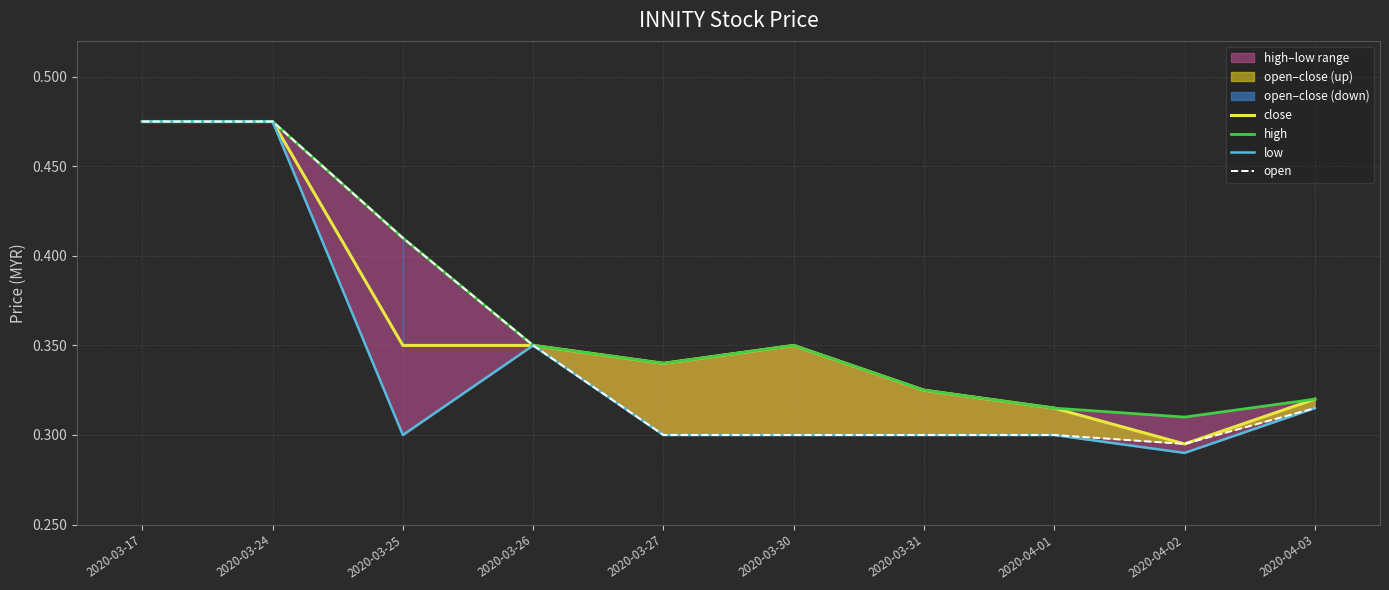

Reading left to right, what are all the values shown in this chart?

close: 0.5	0.5	0.3	0.3	0.3	0.3	0.3	0.3	0.3	0.3
high: 0.5	0.5	0.4	0.3	0.3	0.3	0.3	0.3	0.3	0.3
low: 0.5	0.5	0.3	0.3	0.3	0.3	0.3	0.3	0.3	0.3
open: 0.5	0.5	0.4	0.3	0.3	0.3	0.3	0.3	0.3	0.3